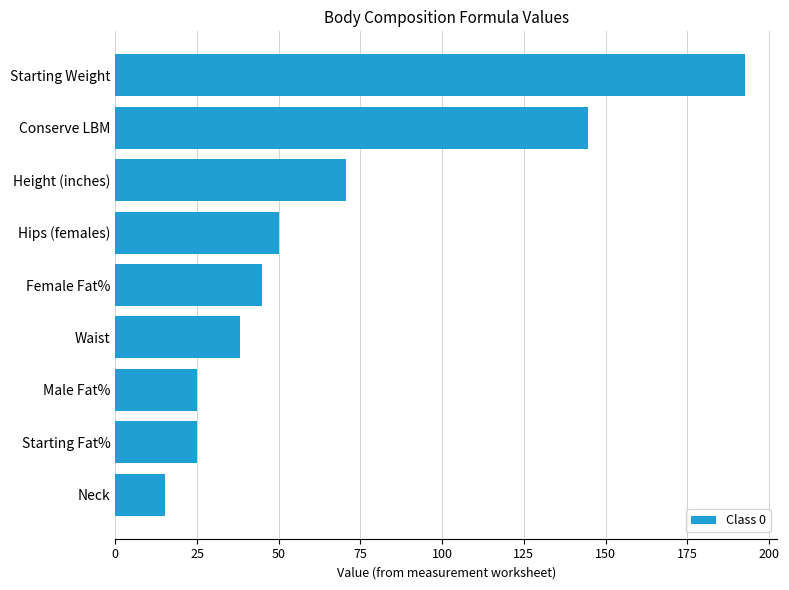

Approximately how many times larger is the value at Height (inches) compared to Neck?

4.6